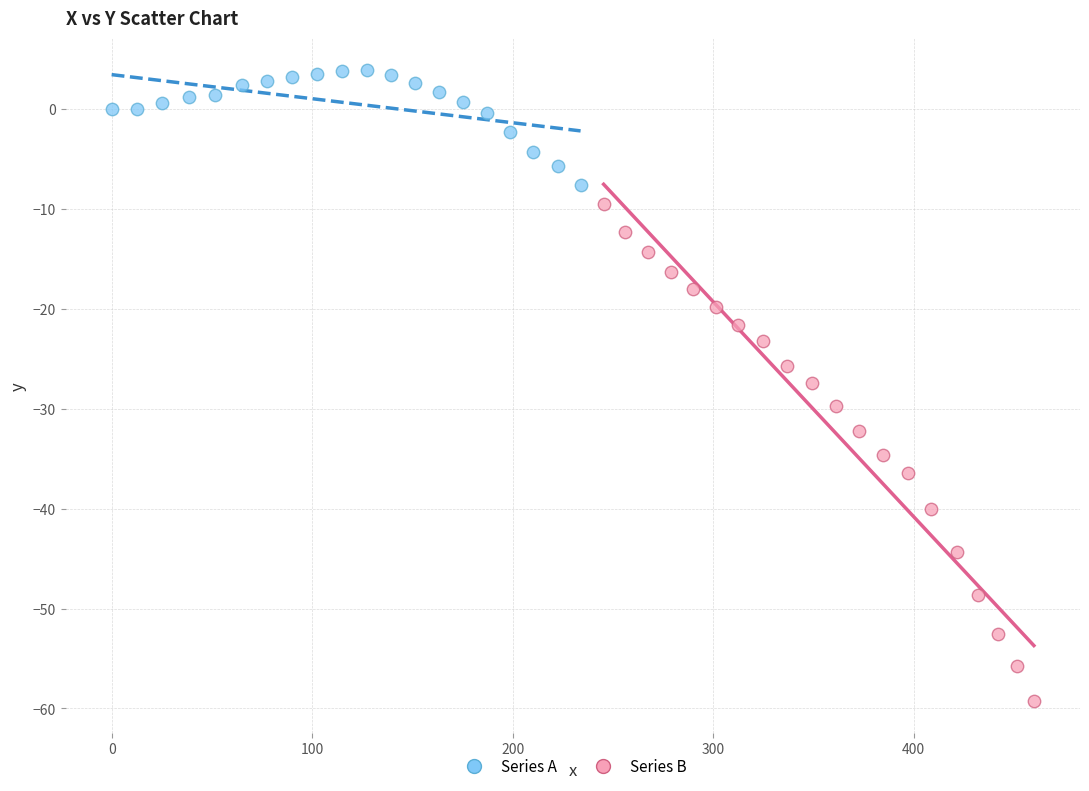

Which series has the largest Y range (max minus min)?

Series B